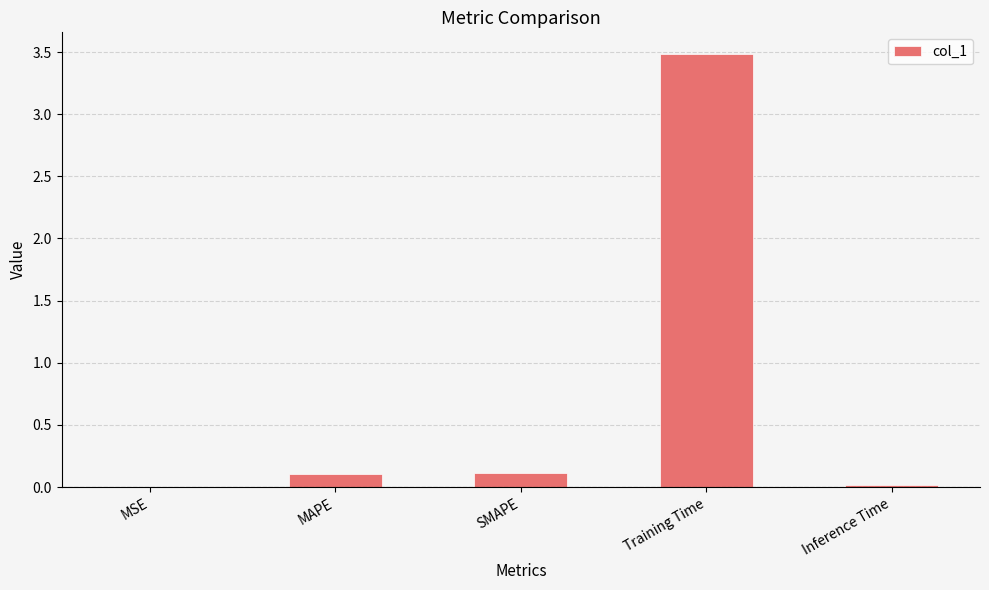

What is the sum of the values at SMAPE and Training Time?

3.6